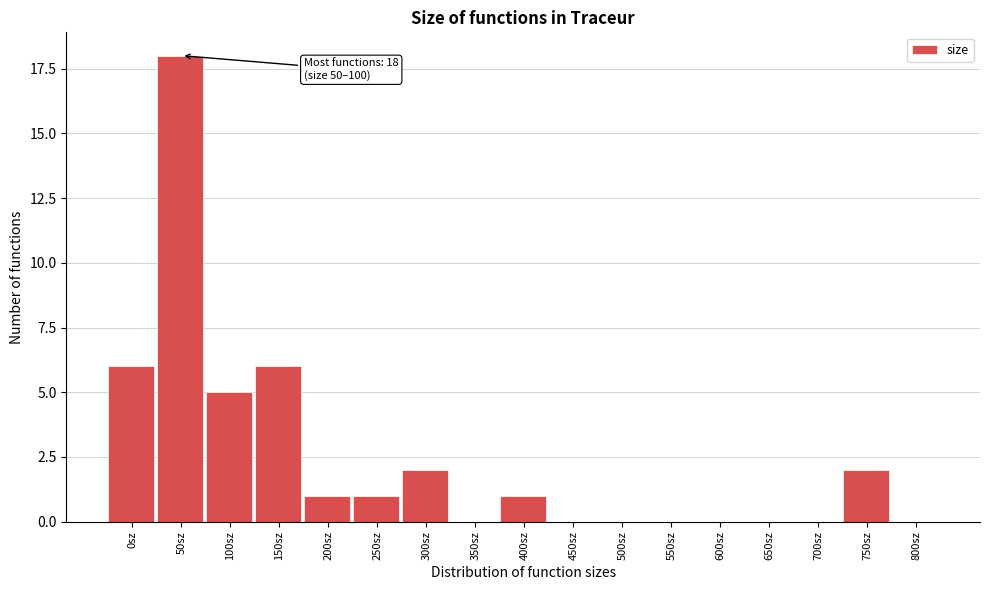

Reading left to right, transcribe all the data shown in this chart.

0sz=6	50sz=18	100sz=5	150sz=6	200sz=1	250sz=1	300sz=2	350sz=0	400sz=1	450sz=0	500sz=0	550sz=0	600sz=0	650sz=0	700sz=0	750sz=2	800sz=0